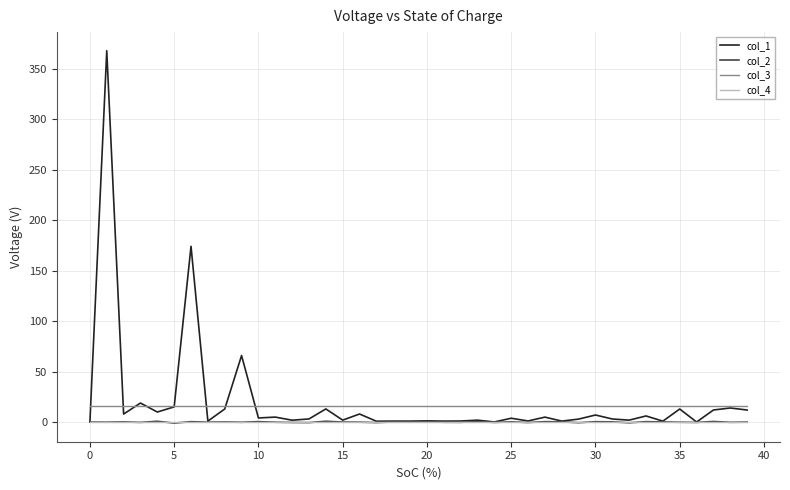

What is the maximum value shown in the chart?

368.1